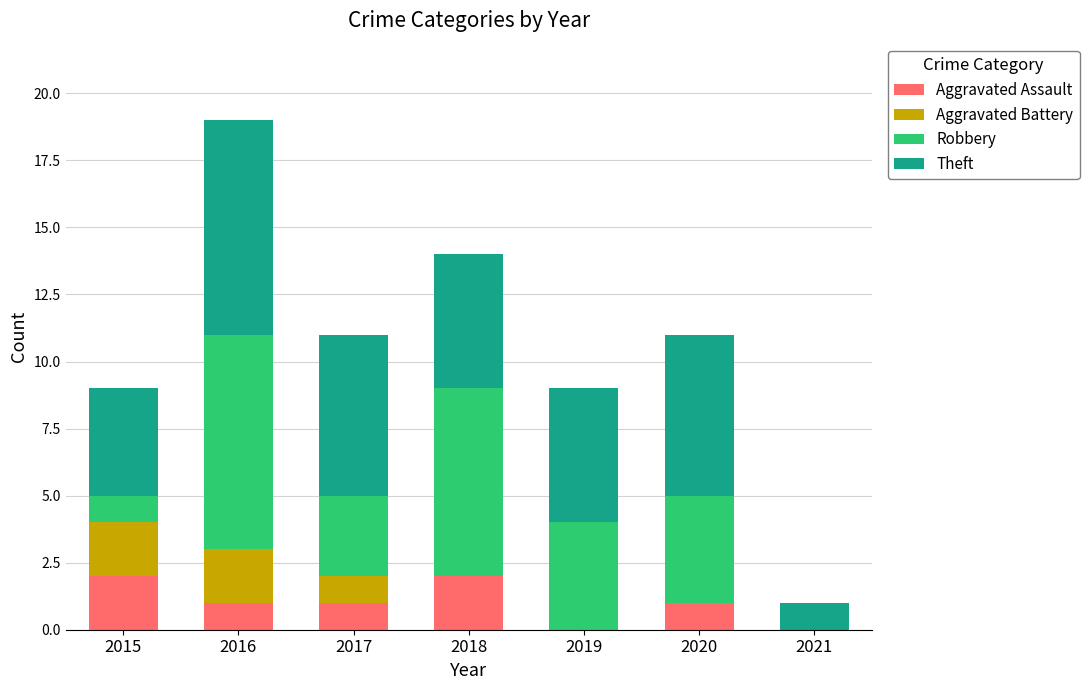

The Aggravated Assault series shows 0 at 2019. True or false?

True